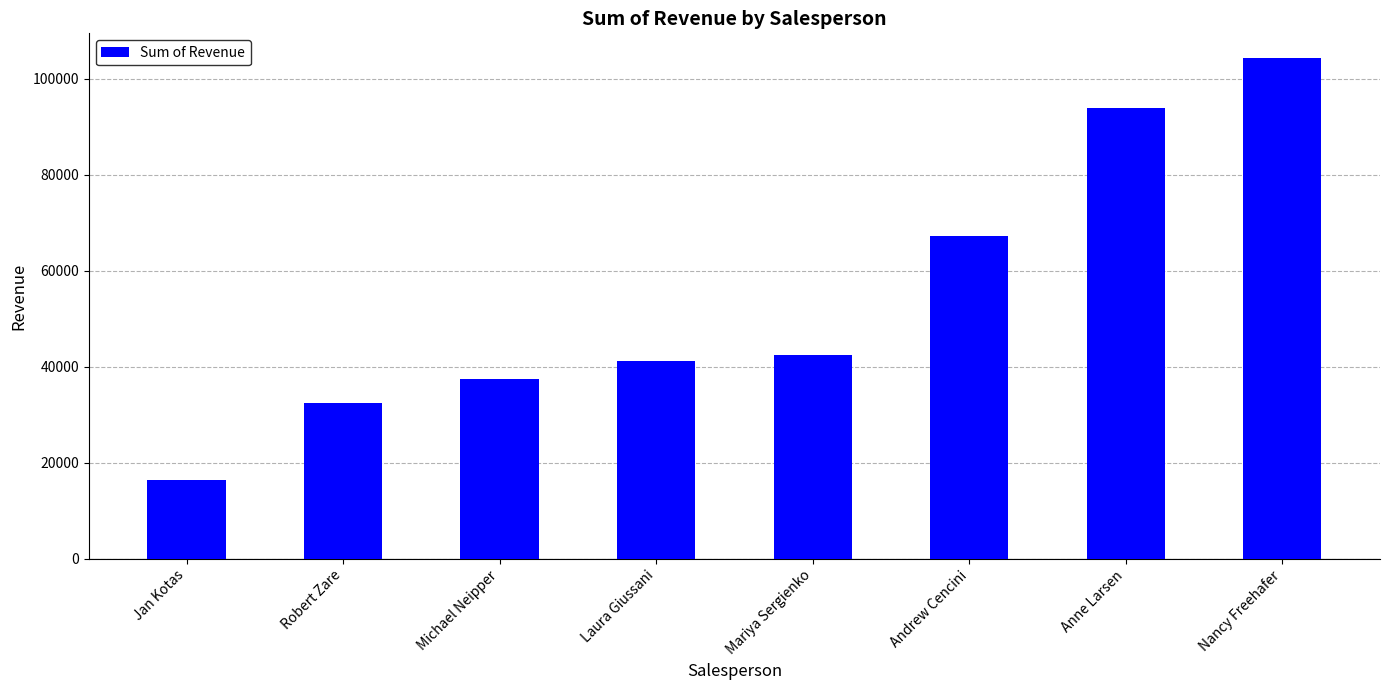

Reading left to right, what are all the values shown in this chart?

16350.5	32530.6	37418.0	41095.0	42370.9	67180.5	93848.3	104242.3